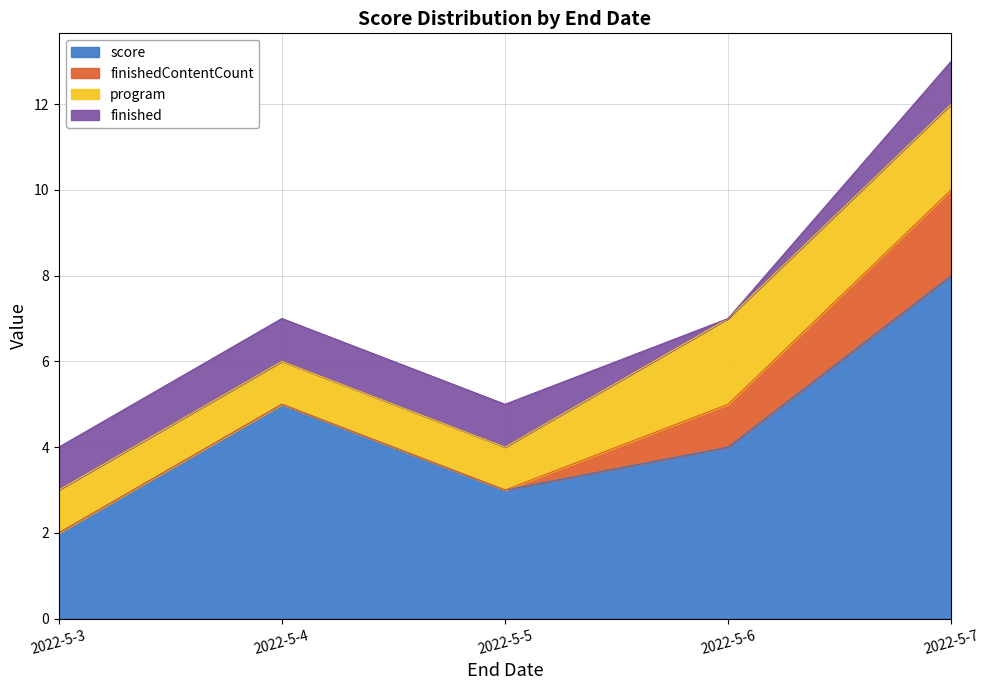

True or false: finished has a value of 1 at 2022-5-7.

True